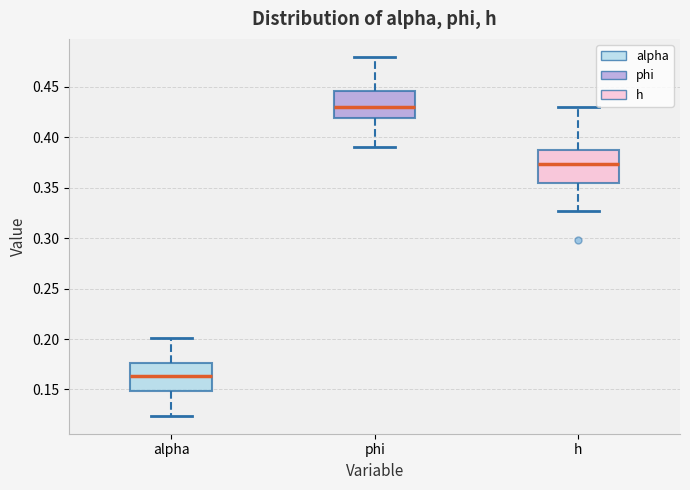

Where is the lower edge of the box for h on the y-axis? The values are not printed on the chart, so give them approximately, as read against the axis.

0.355